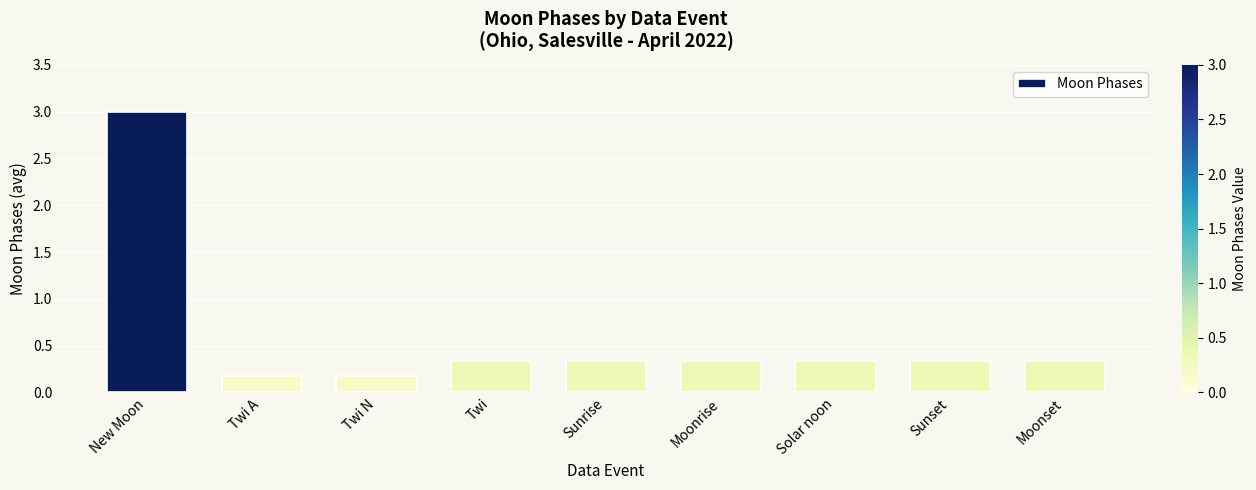

Is it true that the value at Moonrise is 0.5?

False